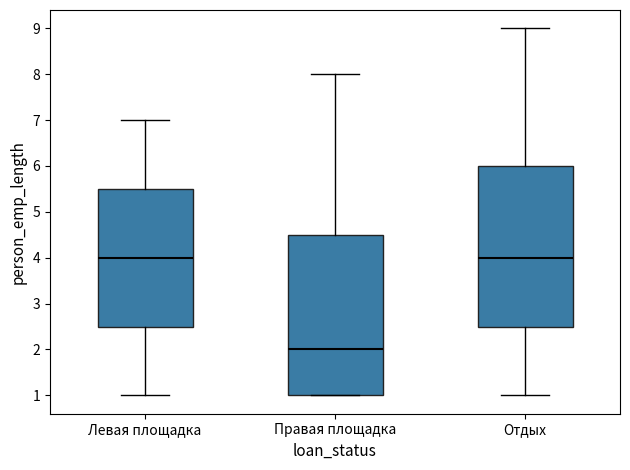

Which box's median line is the lowest?

Правая площадка